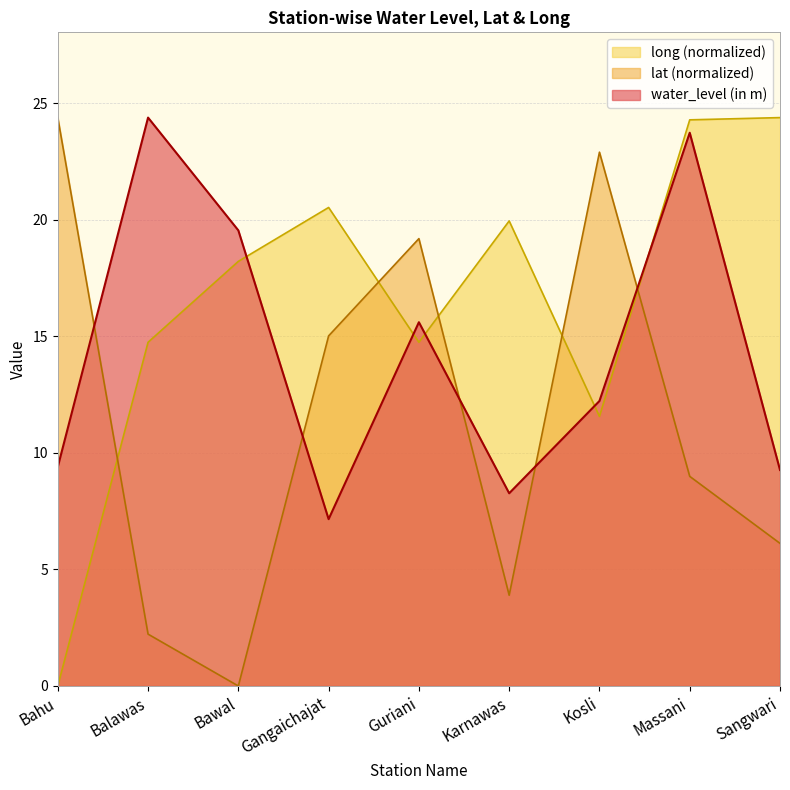

Between which two adjacent categories do lat and water_level (in m) first intersect?

Bahu and Balawas